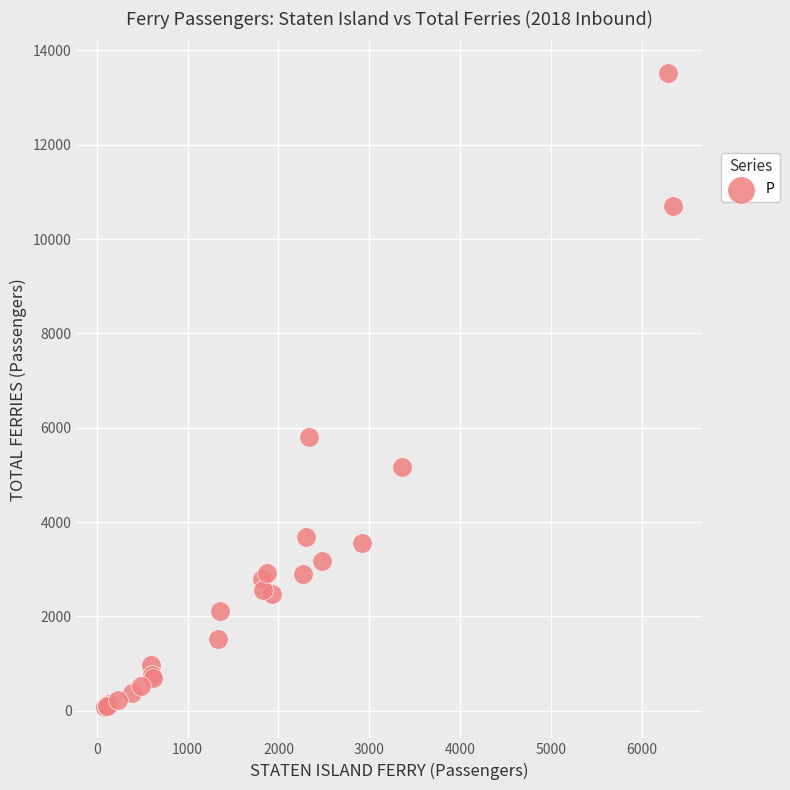

What Y value in the scatter plot is closest to 6802?

5807